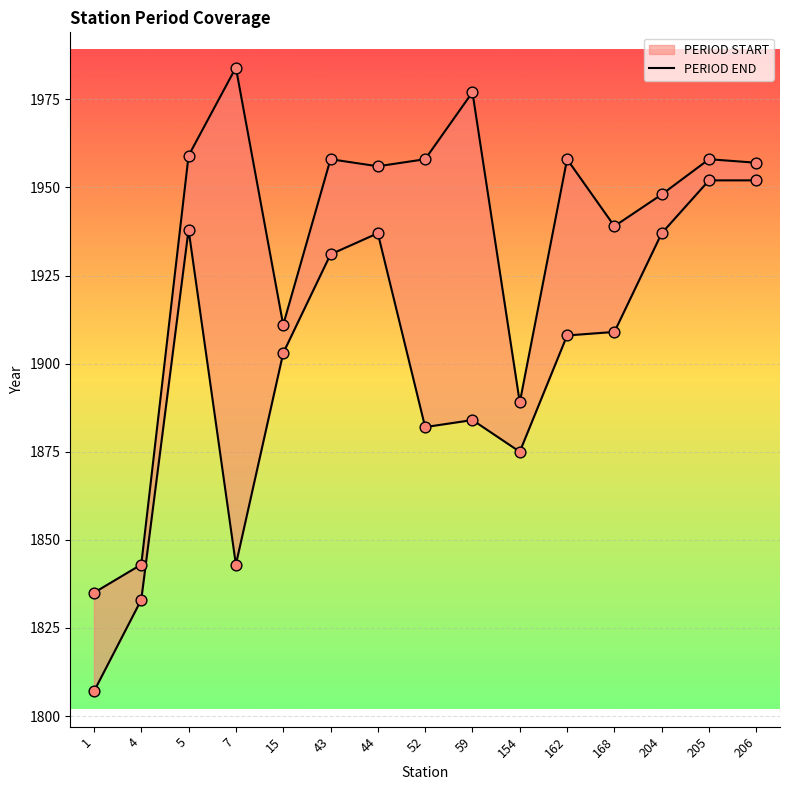

Which series has the largest total across all categories?

PERIOD END